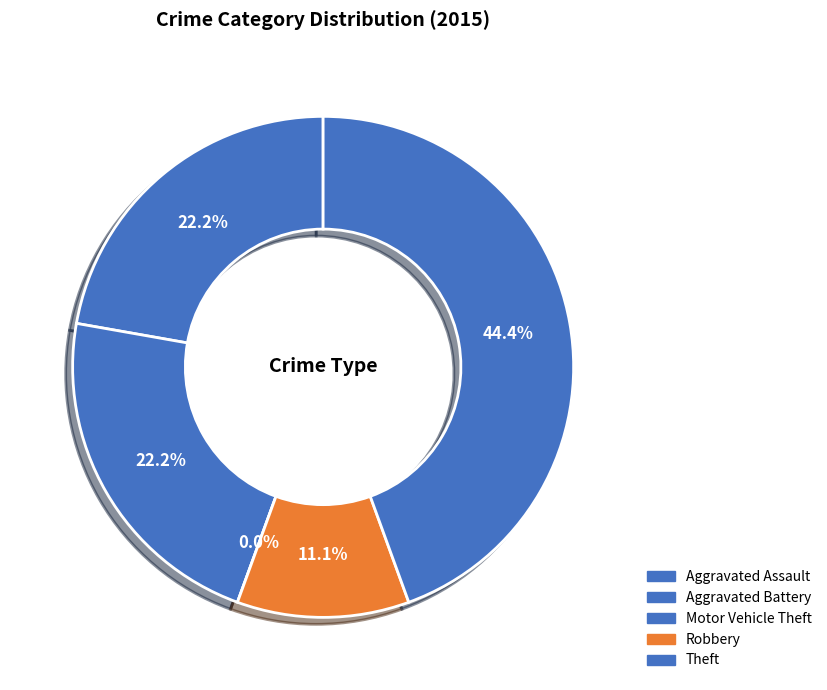

Does Theft account for over 50% of the chart?

No